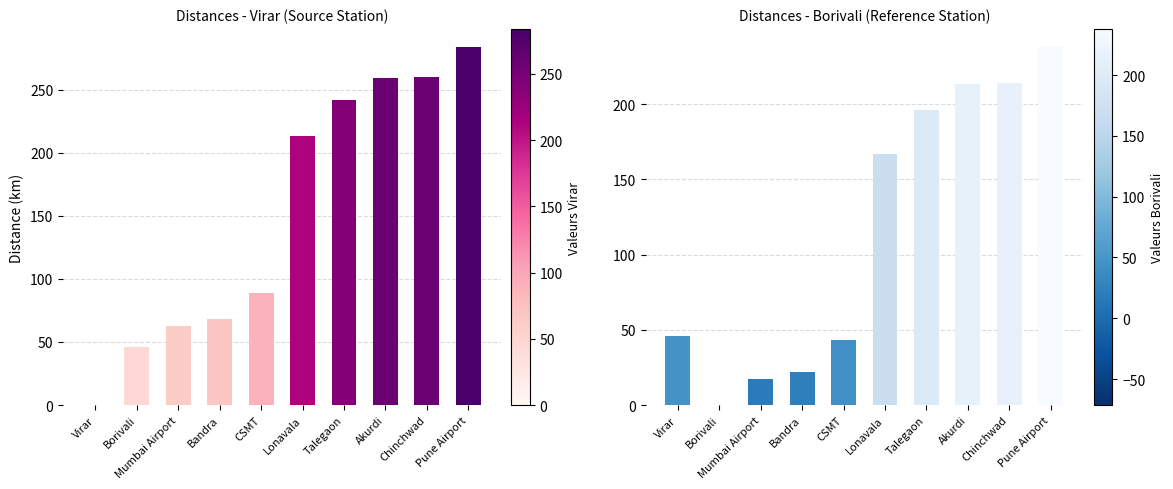

What is the difference between the Borivali values at Borivali and Mumbai Airport?

17